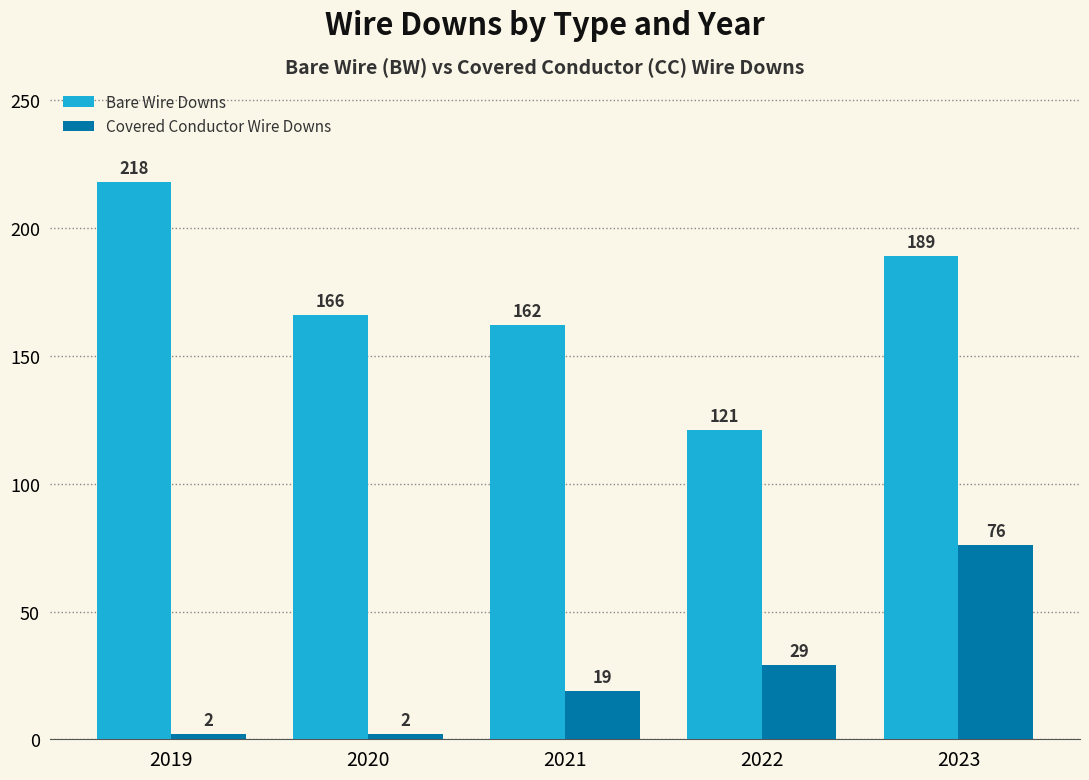

The value of Bare Wire Downs at 2021 is 162. True or false?

True